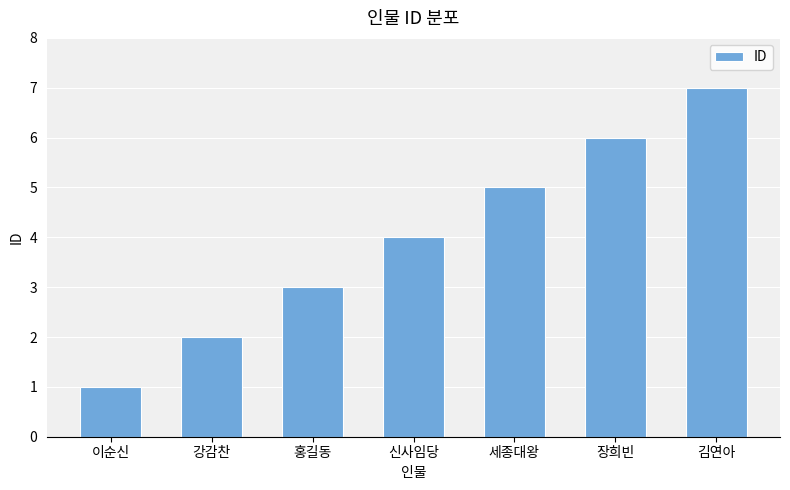

How many series are shown in this chart?

1